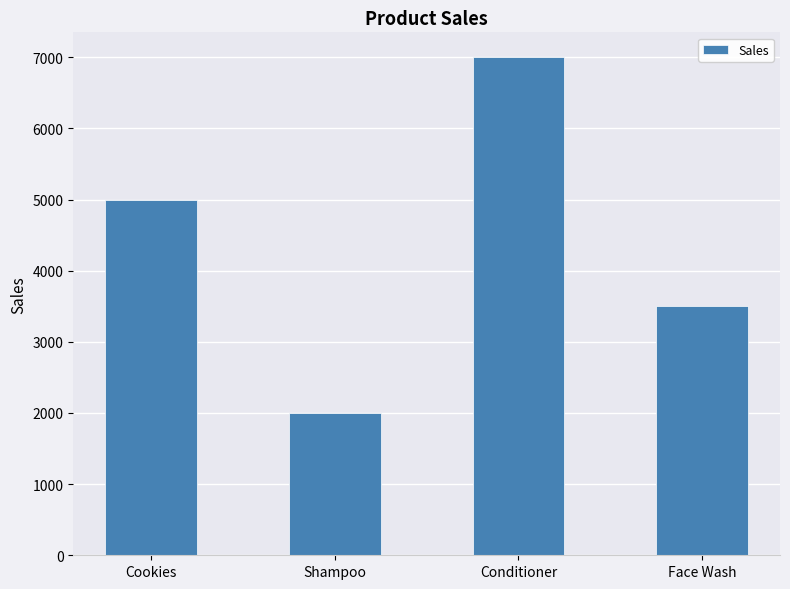

Which has a higher value, Shampoo or Cookies?

Cookies